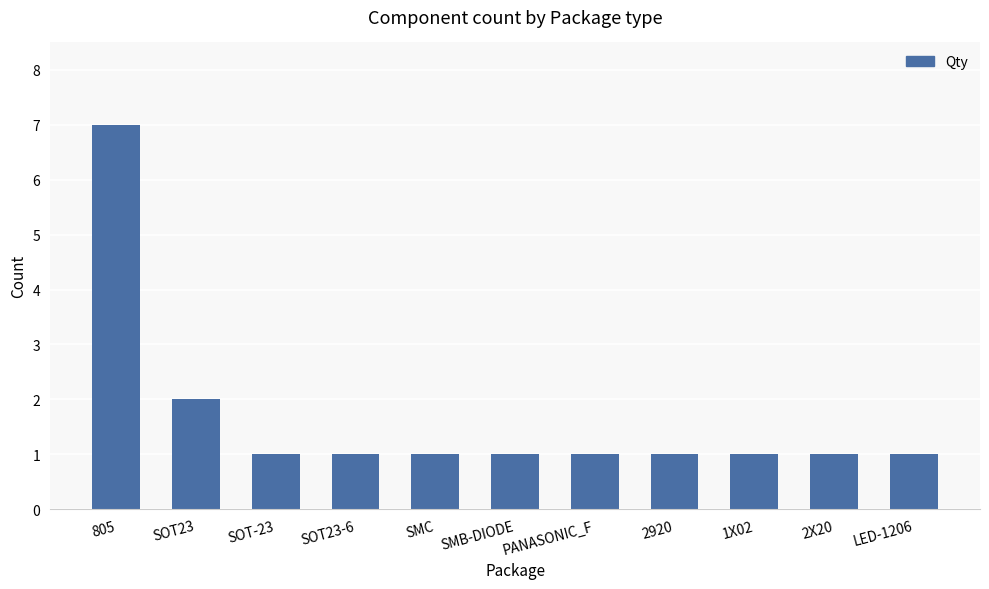

Does the chart contain stacked bars?

No